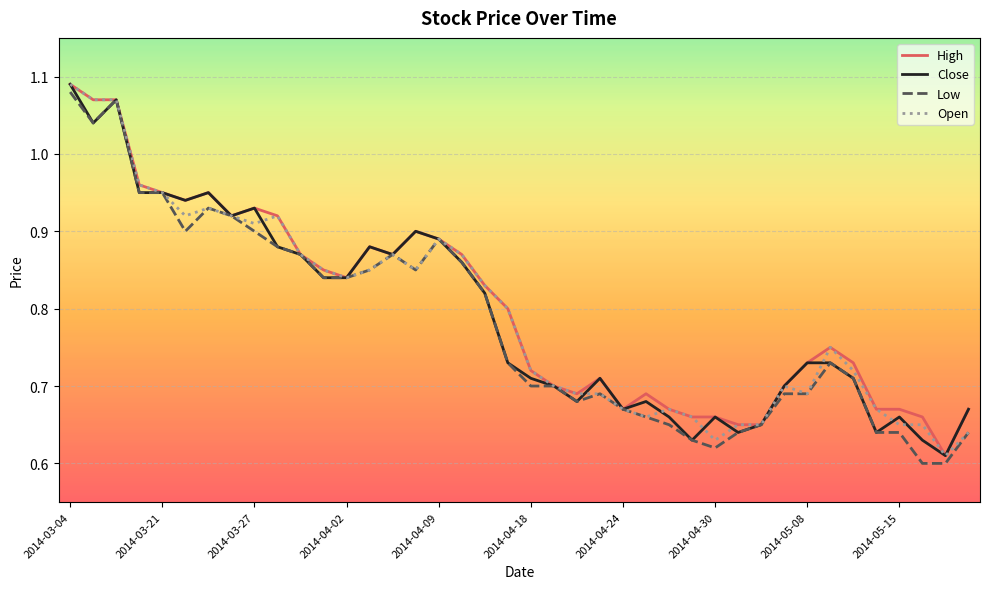

What are all the series names shown in the legend?

High, Close, Low, Open